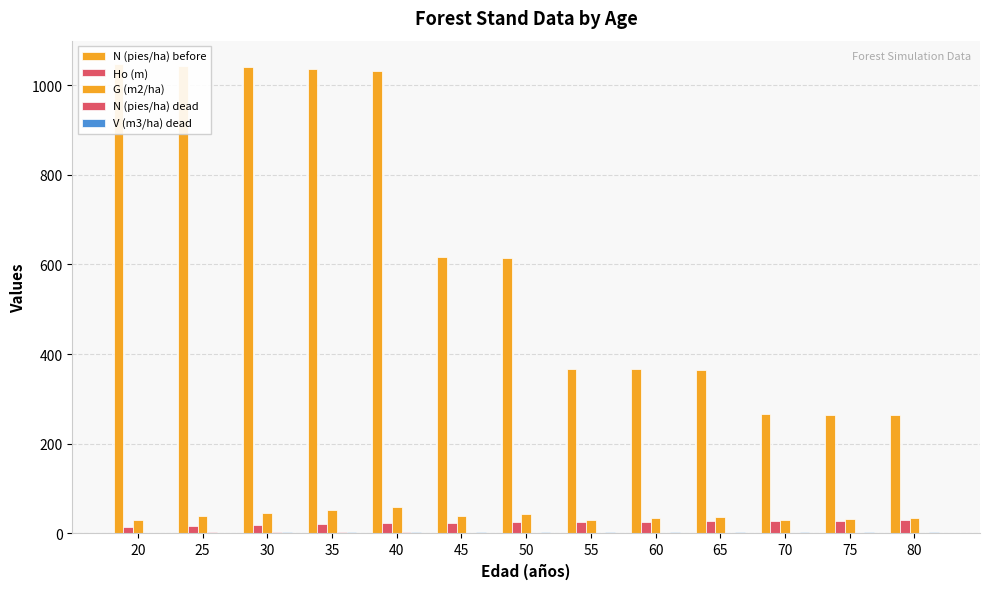

What is the value of the G (m2/ha) bar at the 9th from the left?

33.9